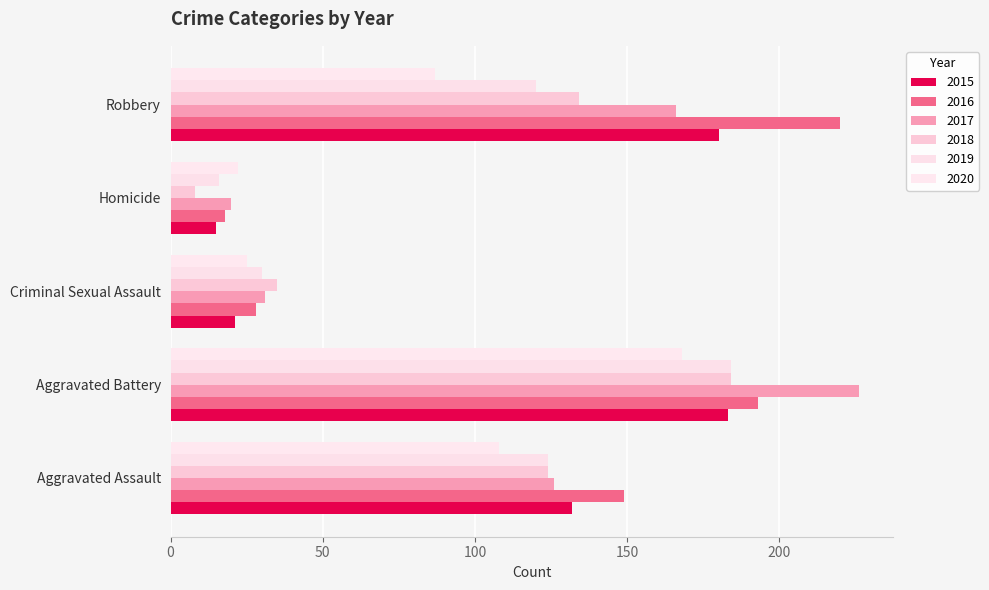

What is the label of the 3rd bar from the left?

Criminal Sexual Assault